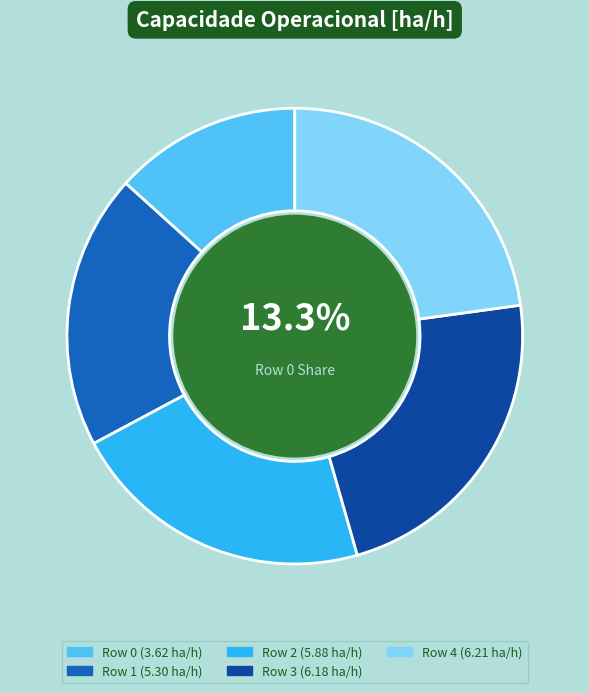

Combined, do Row 4 and Row 3 account for over 50%?

No